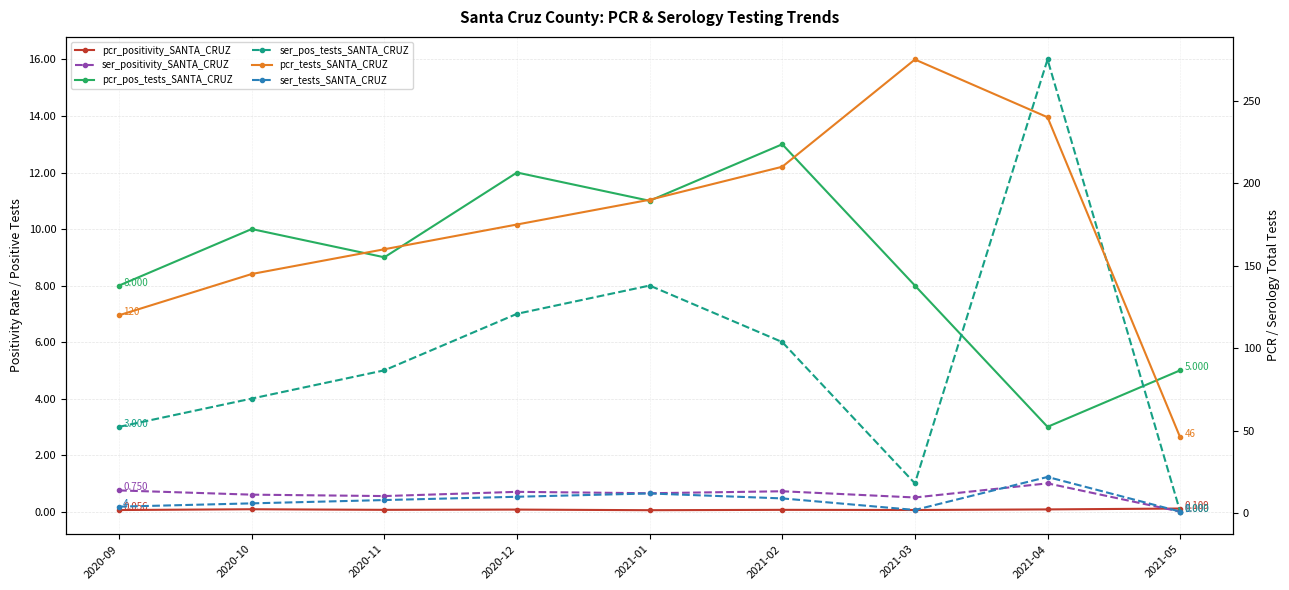

At how many categories does at least one series exceed 250?

1